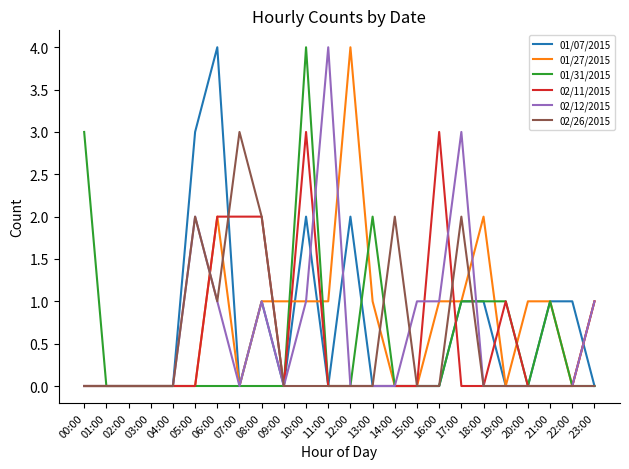

Which category has the highest value in the 01/27/2015 series?

12:00